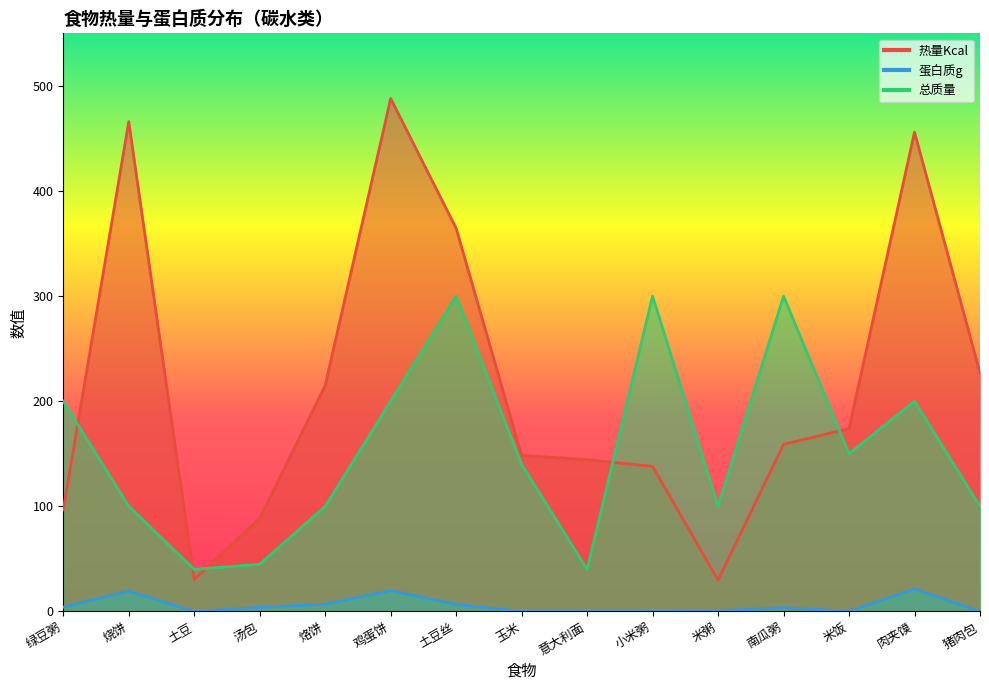

Reading right to left, extract all data points from this chart.

热量Kcal: 227.0	456.0	174.0	159.0	29.8	138.0	144.4	148.4	364.5	488.0	215.0	88.7	30.4	466.0	96.6
蛋白质g: 0.0	21.4	0.0	3.6	0.7	0.0	0.0	0.0	6.8	19.8	7.0	3.8	0.0	19.3	4.1
总质量: 100.0	200.0	150.0	300.0	100.0	300.0	40.0	140.0	300.0	200.0	100.0	45.0	40.0	100.0	200.0